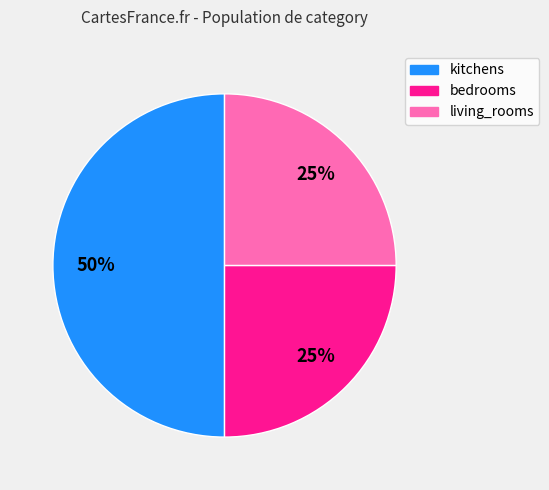

The bedrooms slice represents 25% of the pie. True or false?

True